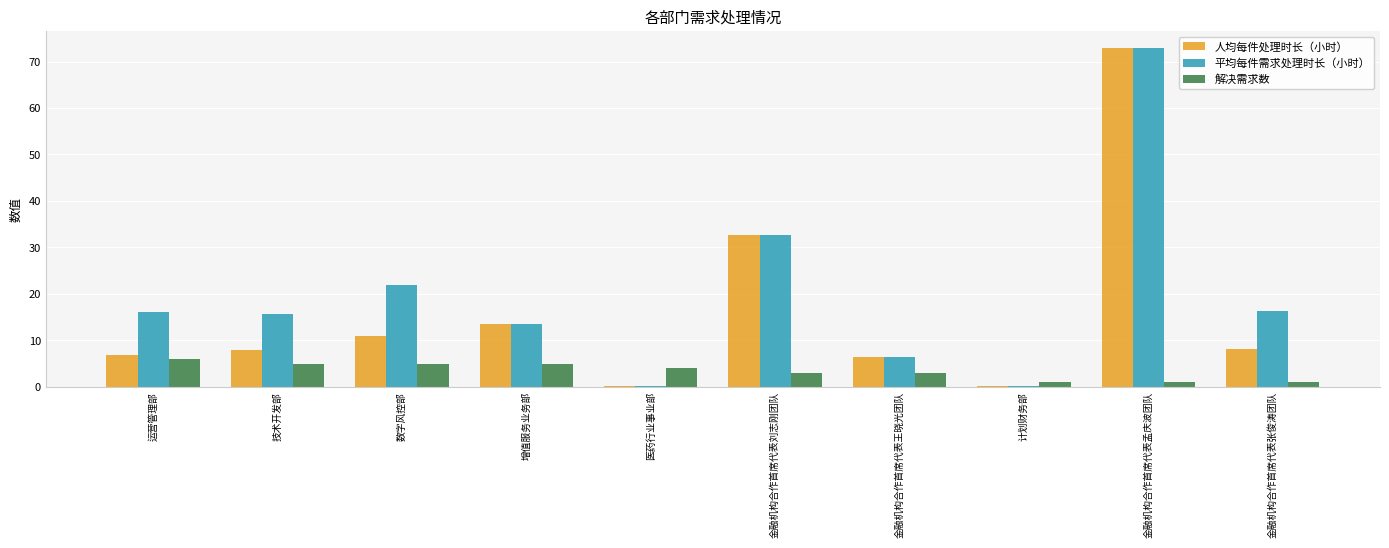

Does the chart contain stacked bars?

No